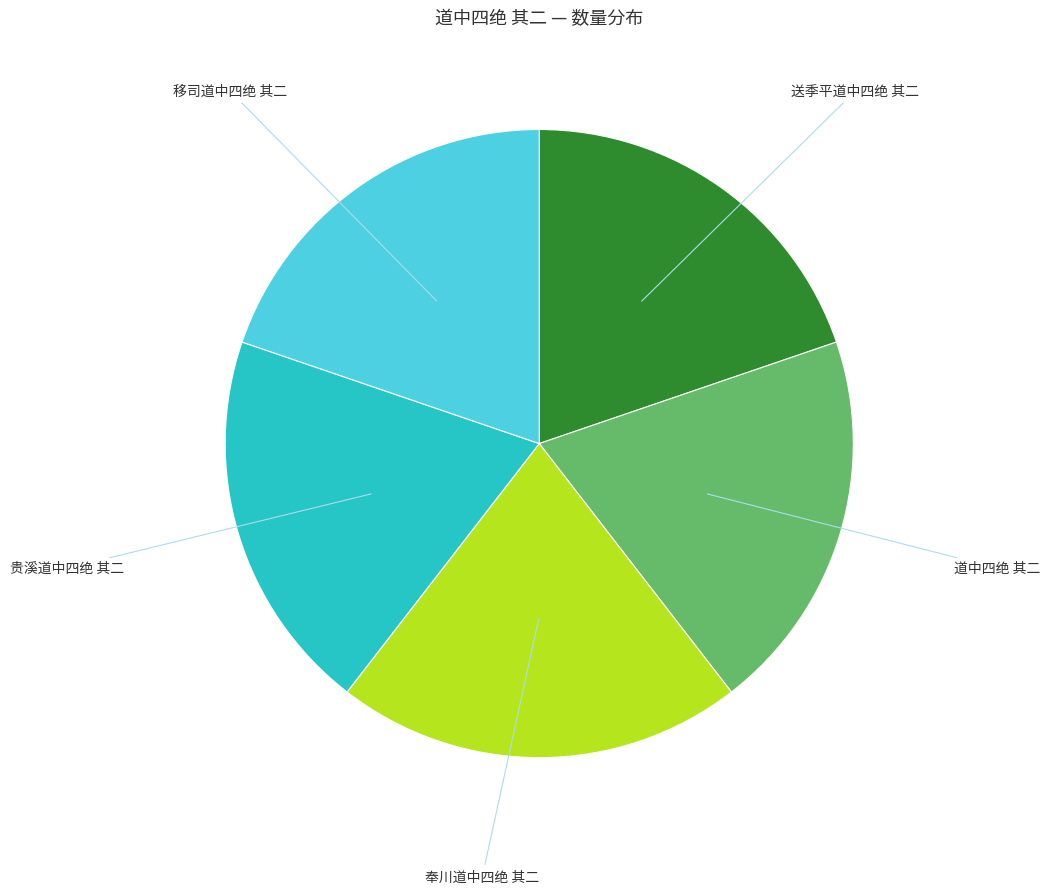

Does any single category account for the majority?

No